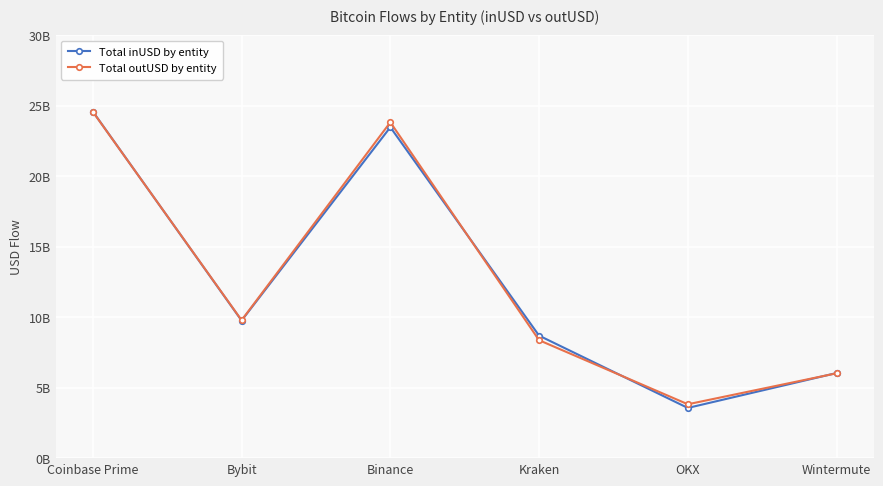

Rank the series by their maximum value, from highest to lowest.

Total inUSD by entity, Total outUSD by entity